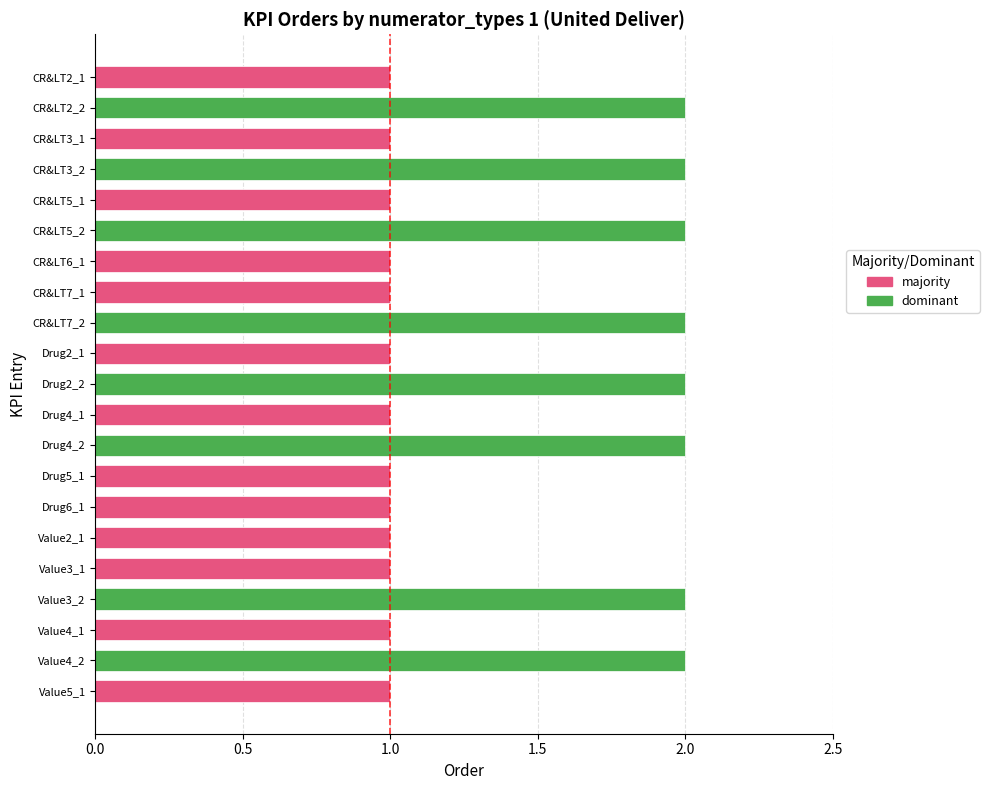

Rank the categories by value from lowest to highest.

CR&LT2_1, CR&LT3_1, CR&LT5_1, CR&LT6_1, CR&LT7_1, Drug2_1, Drug4_1, Drug5_1, Drug6_1, Value2_1, Value3_1, Value4_1, Value5_1, CR&LT2_2, CR&LT3_2, CR&LT5_2, CR&LT7_2, Drug2_2, Drug4_2, Value3_2, Value4_2